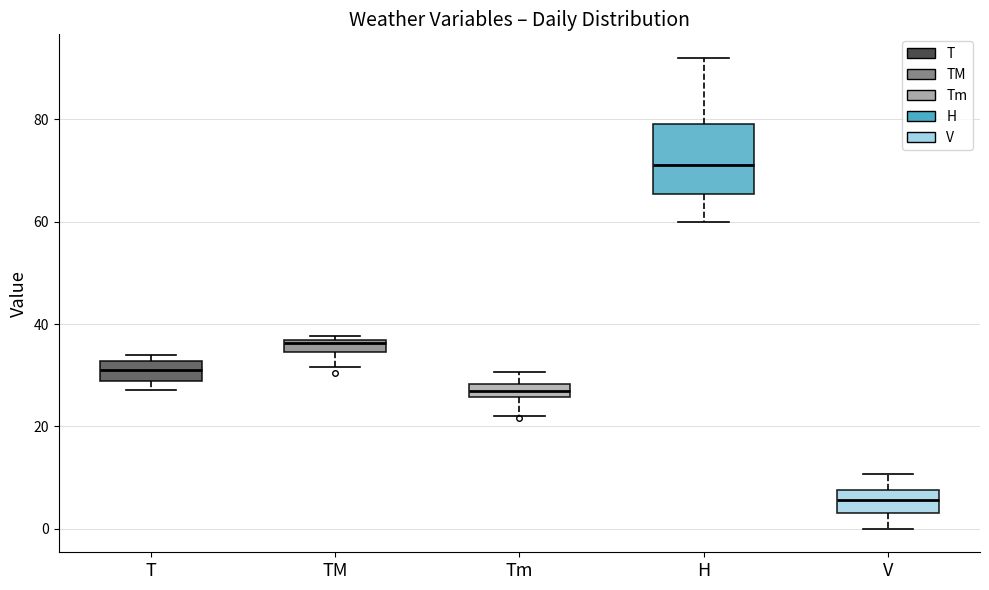

Where does the lower whisker of the box for V end on the y-axis? The values are not printed on the chart, so give them approximately, as read against the axis.

0